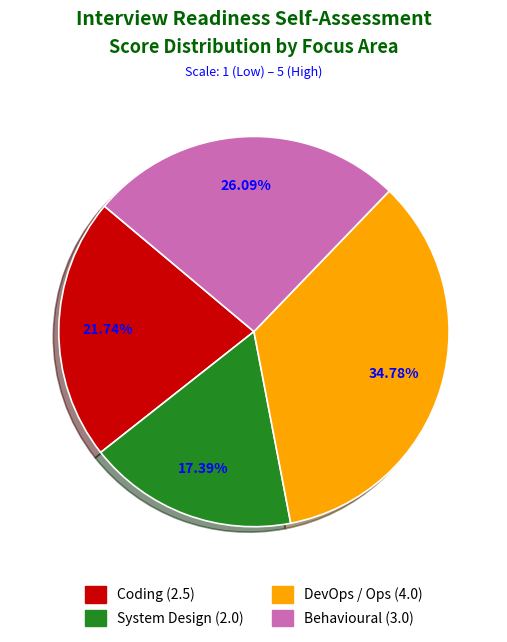

To the nearest percent, what portion does Coding represent?

22%